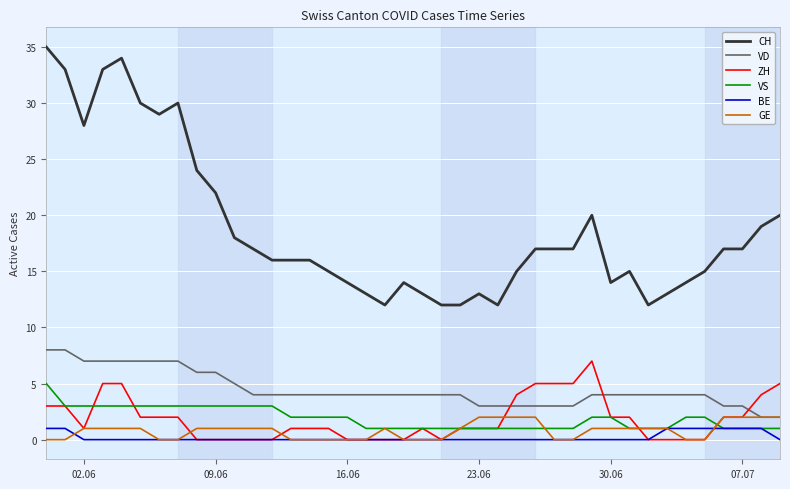

How many lines are shown in the chart?

6